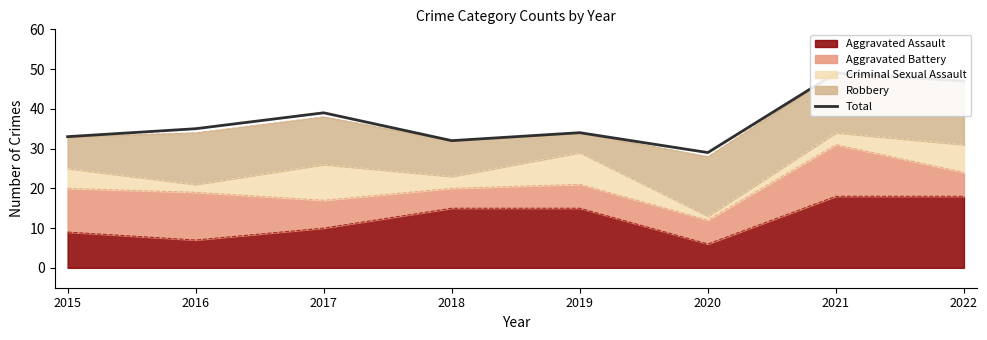

What is the maximum value shown in the chart?

49